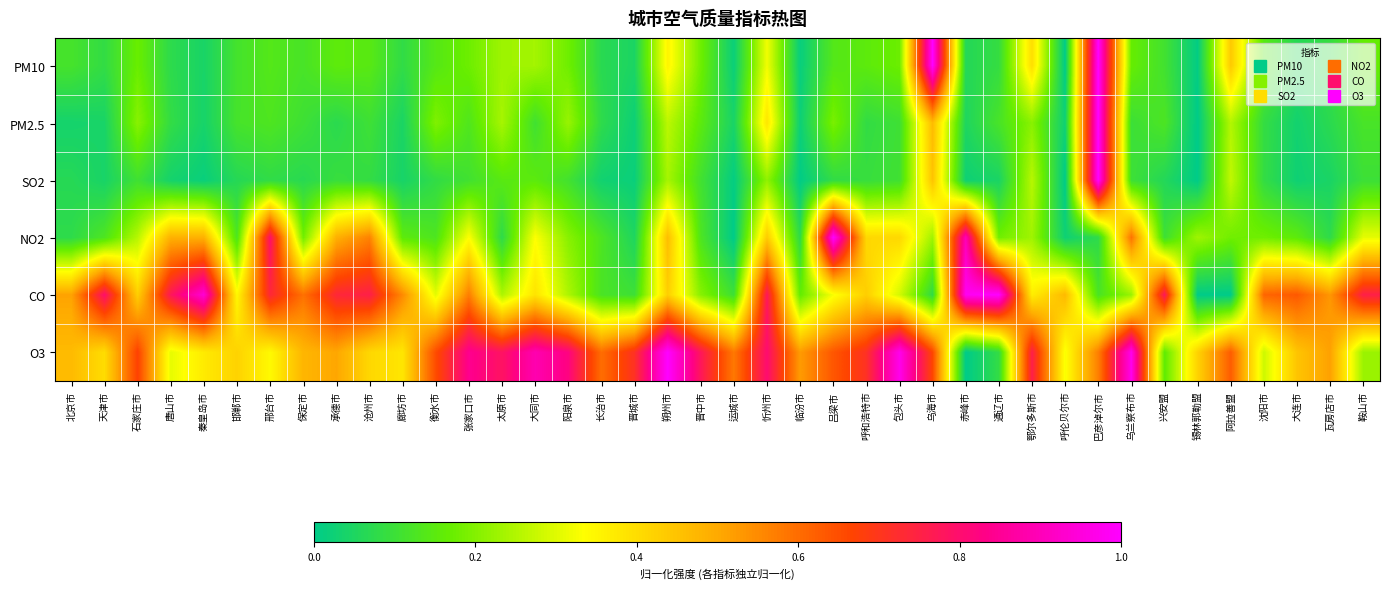

Between 晋中市 and 北京市, which is larger?

晋中市